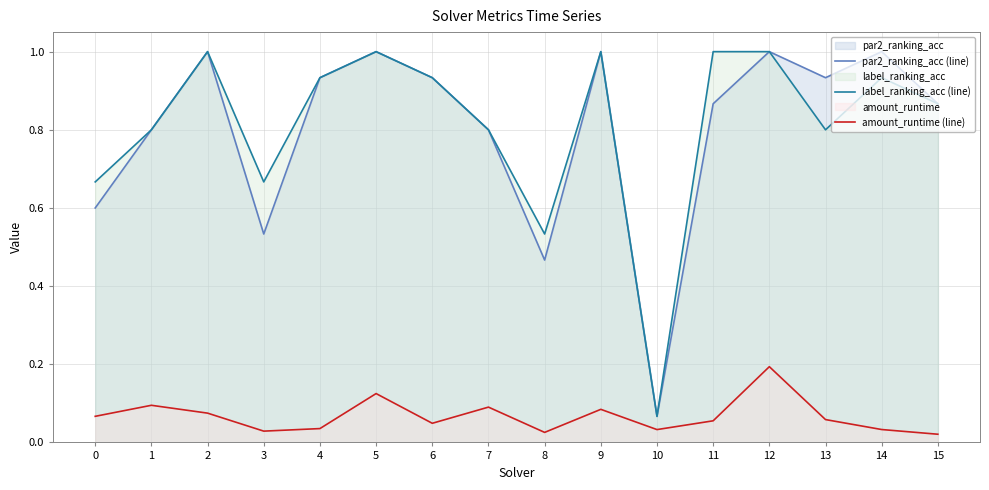

True or false: par2_ranking_acc (line) and label_ranking_acc (line) intersect in this chart.

False